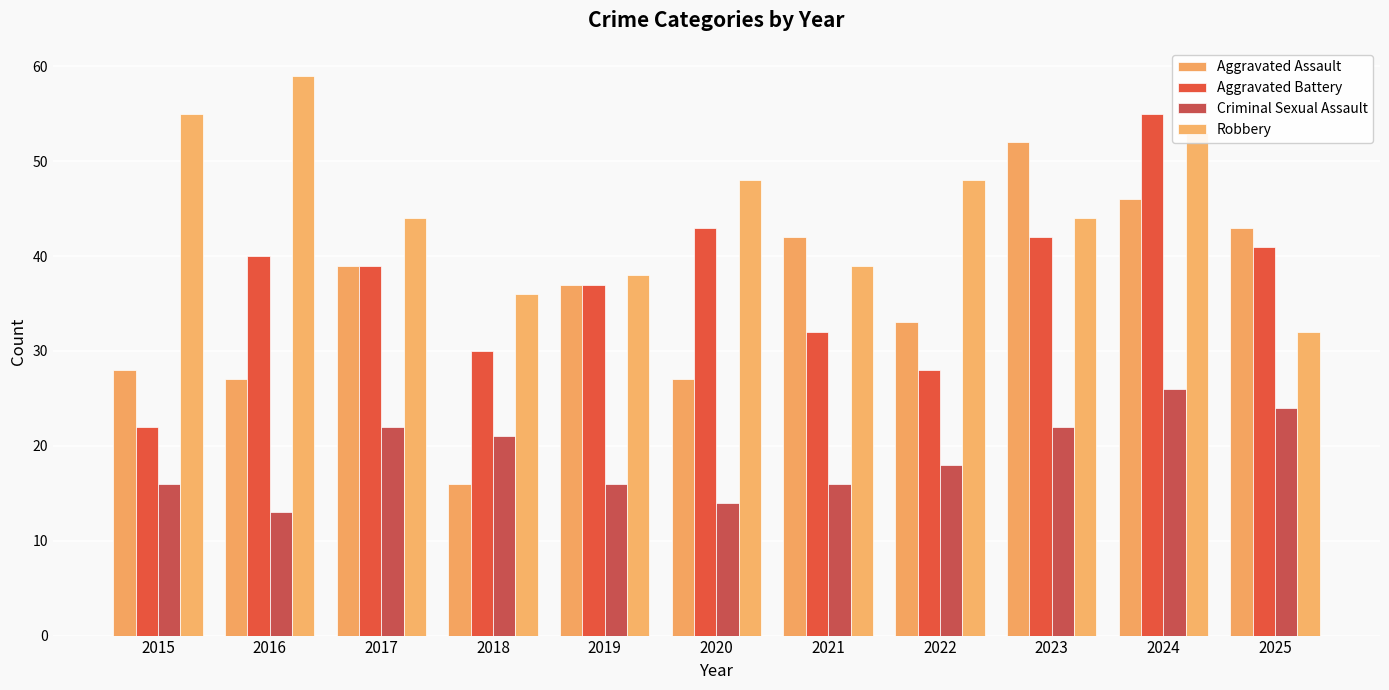

Are the bars horizontal?

No